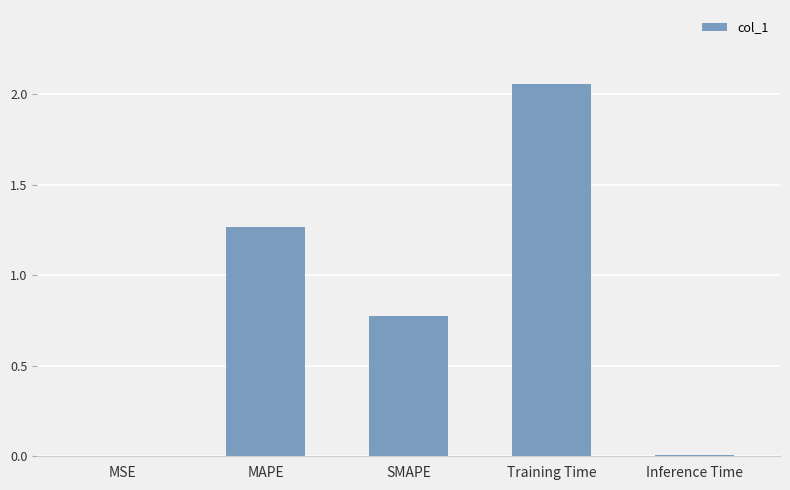

True or false: the data shows 1.2 at SMAPE.

False